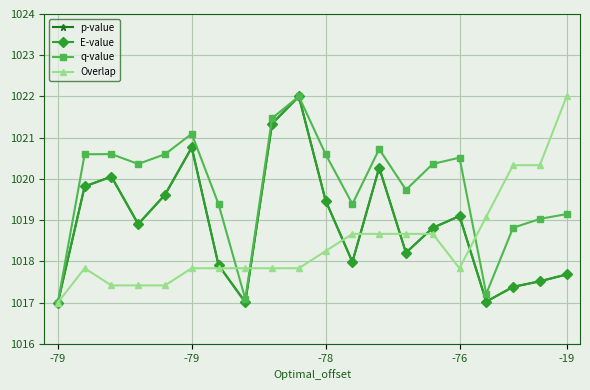

How many interior local peaks does the E-value series have?

5